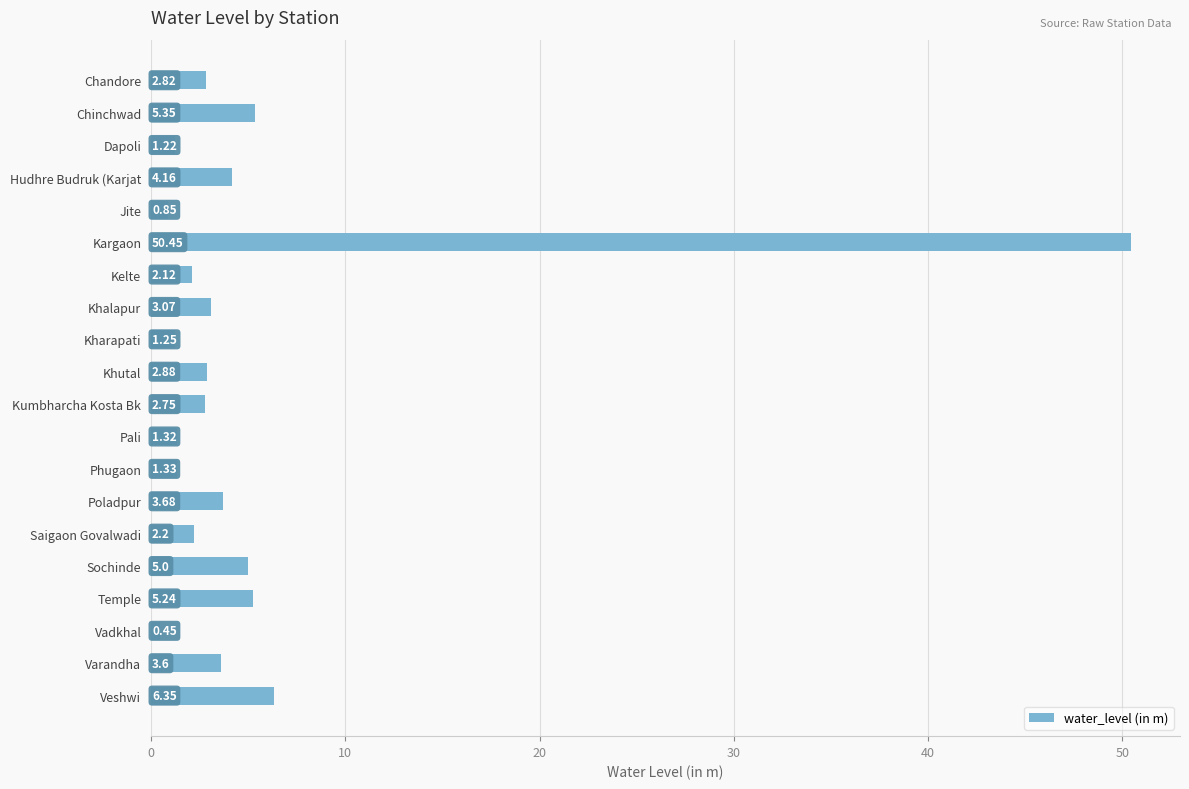

What is the label of the 13th bar from the top?

Phugaon